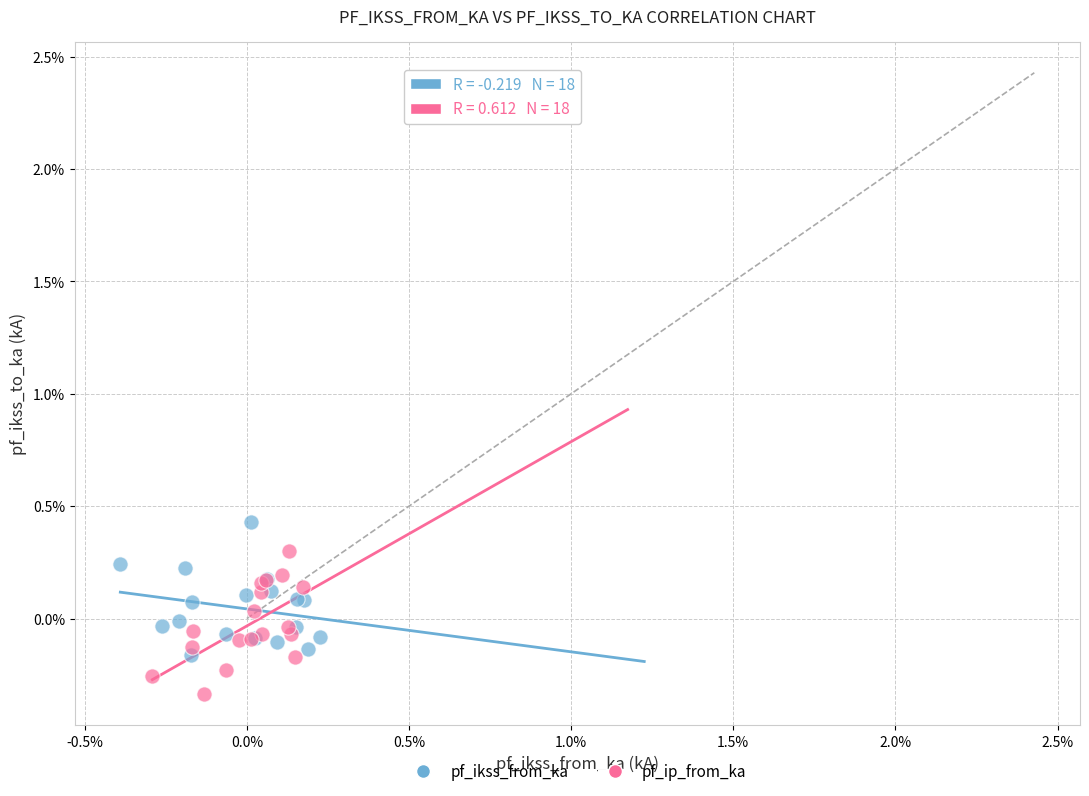

What are all the series names shown in the legend?

pf_ikss_from_ka, pf_ip_from_ka